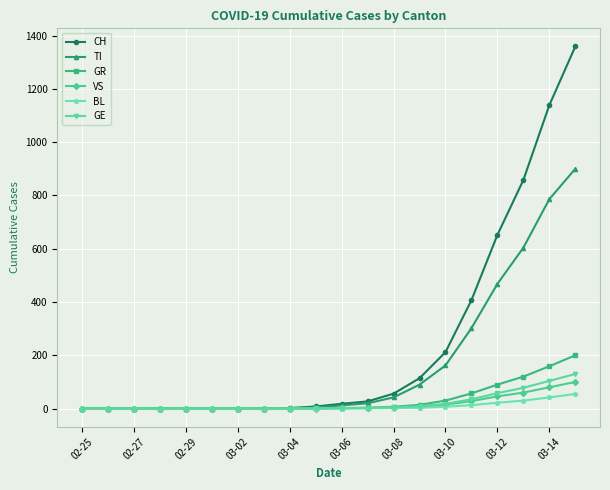

What is the value of the TI point at the 17th from the left?

468